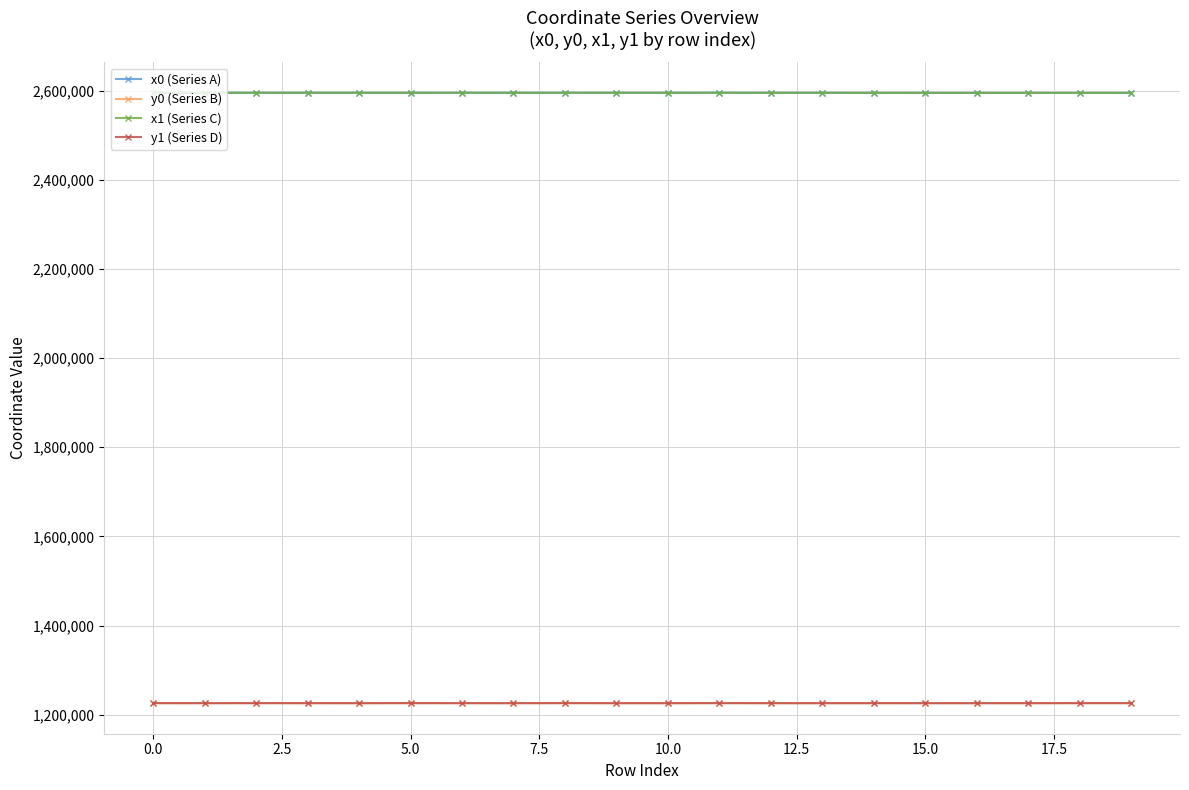

What is the value of the x0 (Series A) point at the 15th from the left?

2594743.7